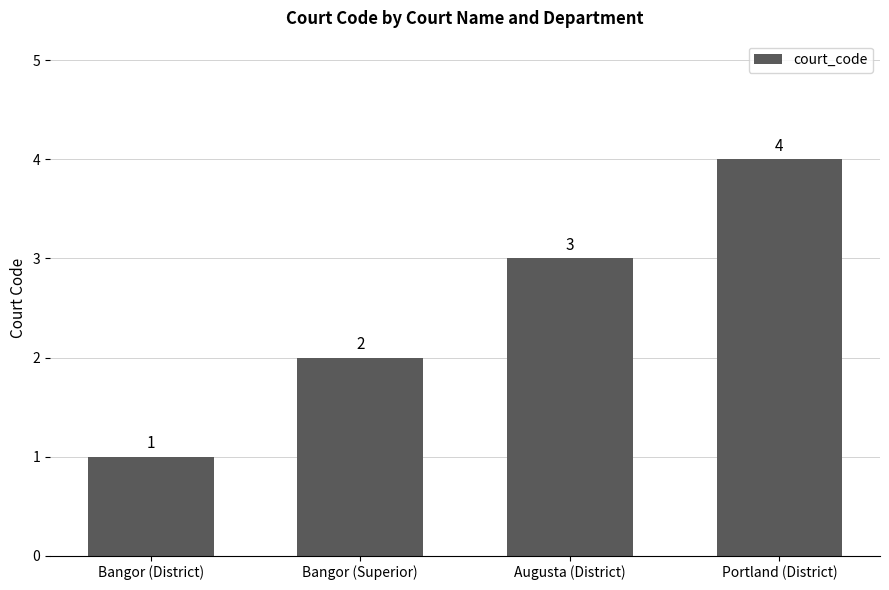

Reading right to left, extract all data points from this chart.

4	3	2	1